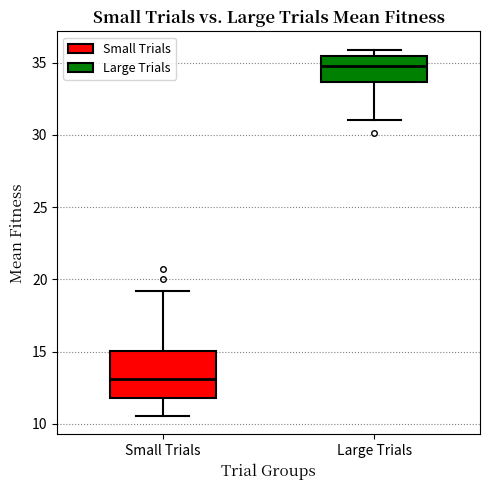

Reading left to right, read every box against the y-axis: the position of its median line, the range the box covers, and the ends of its whiskers. The values are not printed on the chart, so give them approximately, as read against the axis.

Small Trials: median 13.0, box 12.0 to 15.0, whiskers 10.5 to 19.0
Large Trials: median 35.0, box 33.5 to 35.5, whiskers 31.0 to 36.0